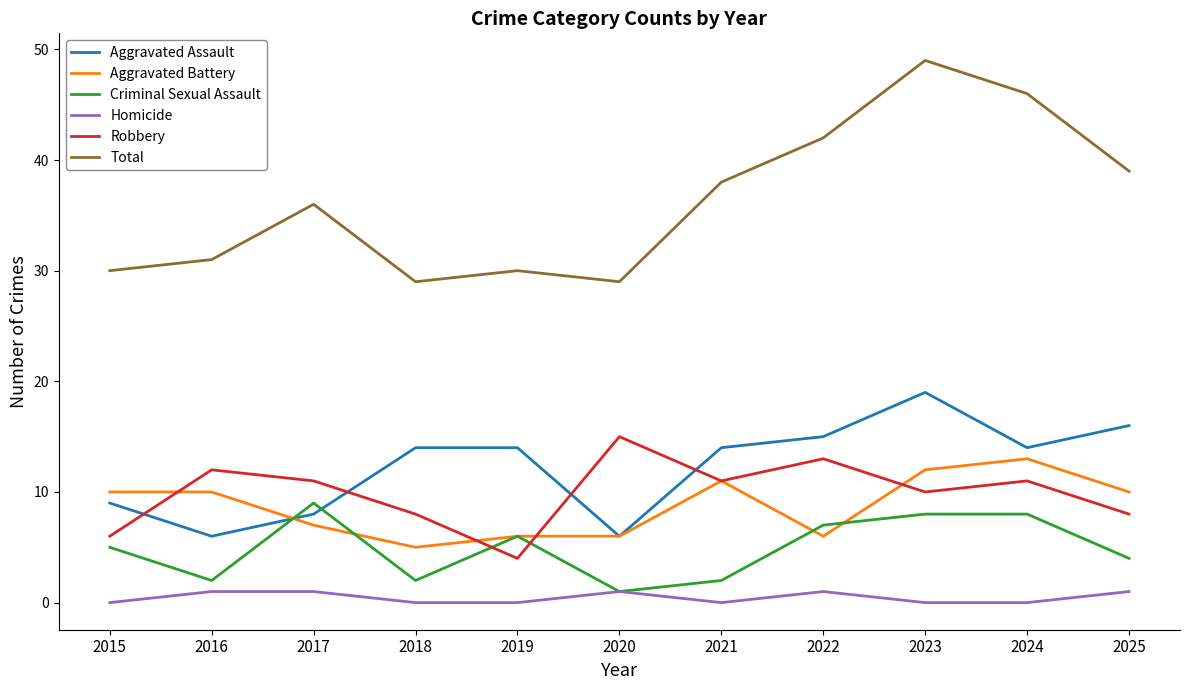

What is the maximum value shown in the chart?

49